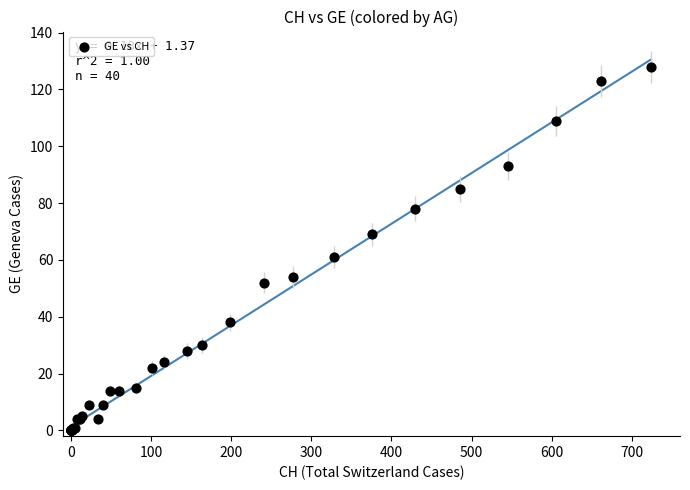

What Y value in the scatter plot is closest to 64?

61